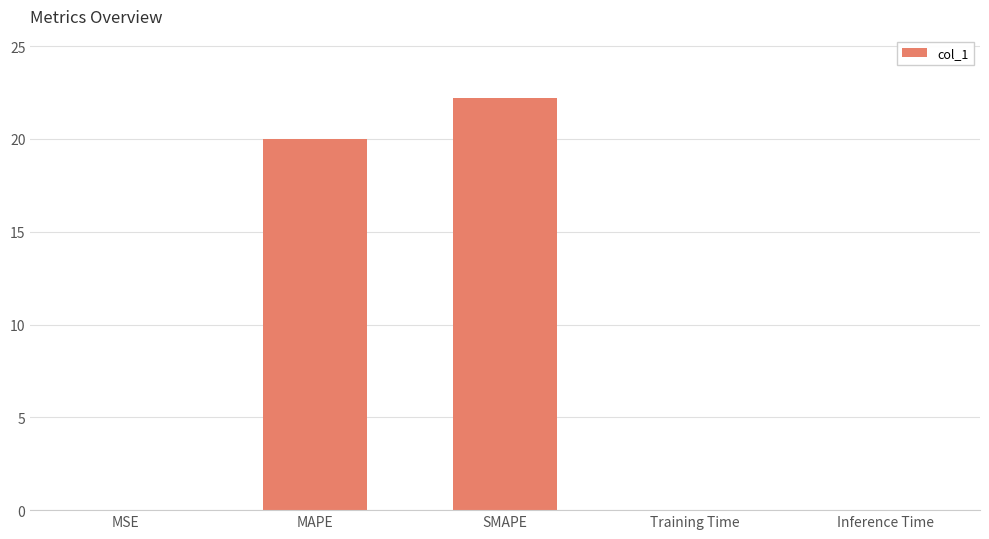

What is the average value?

8.4